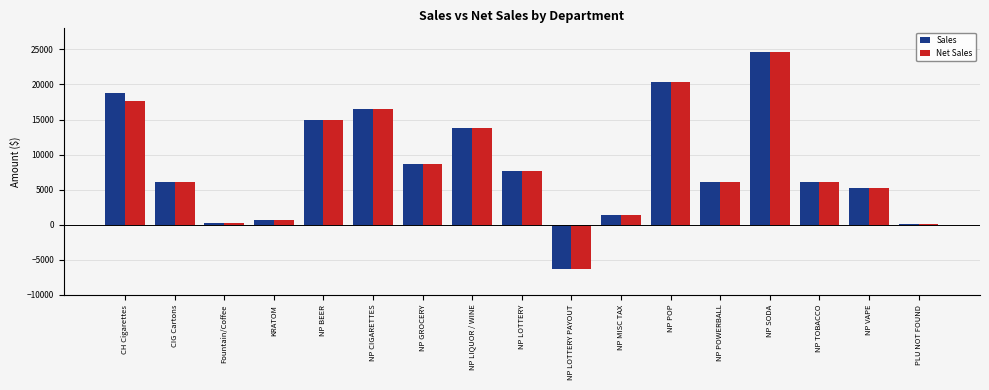

What is the total value across all series at Fountain/Coffee?

461.9